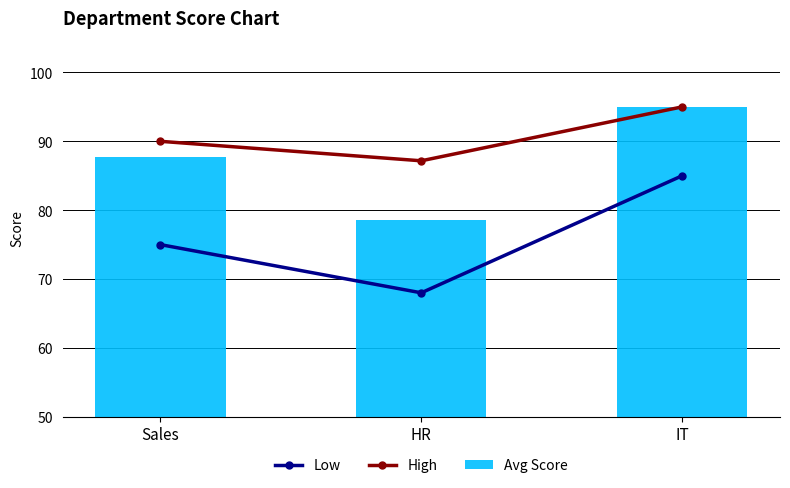

Which series has the largest total across all categories?

High